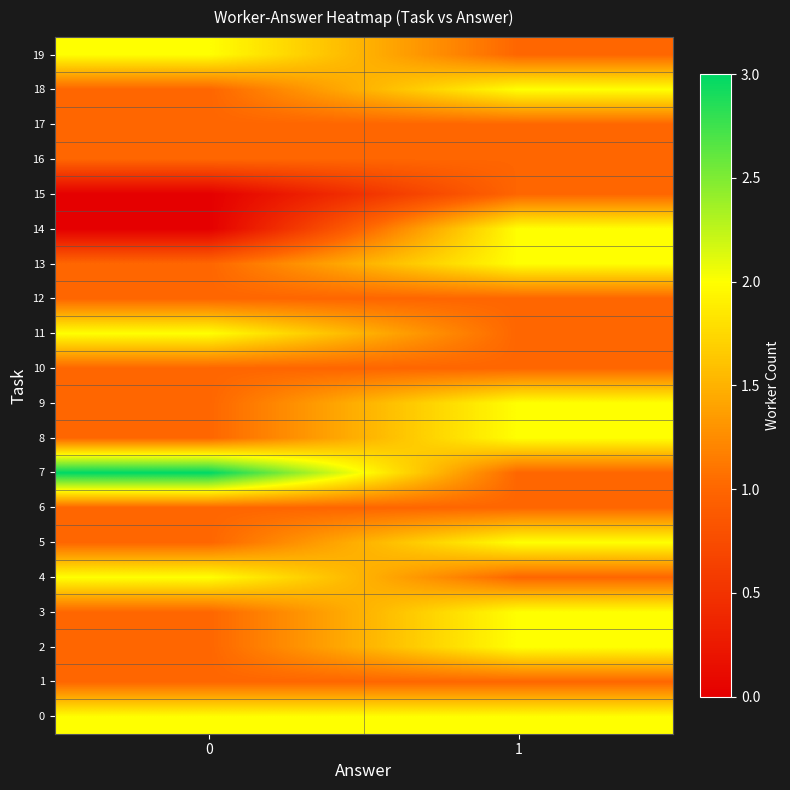

Which series has the largest range (max minus min)?

7